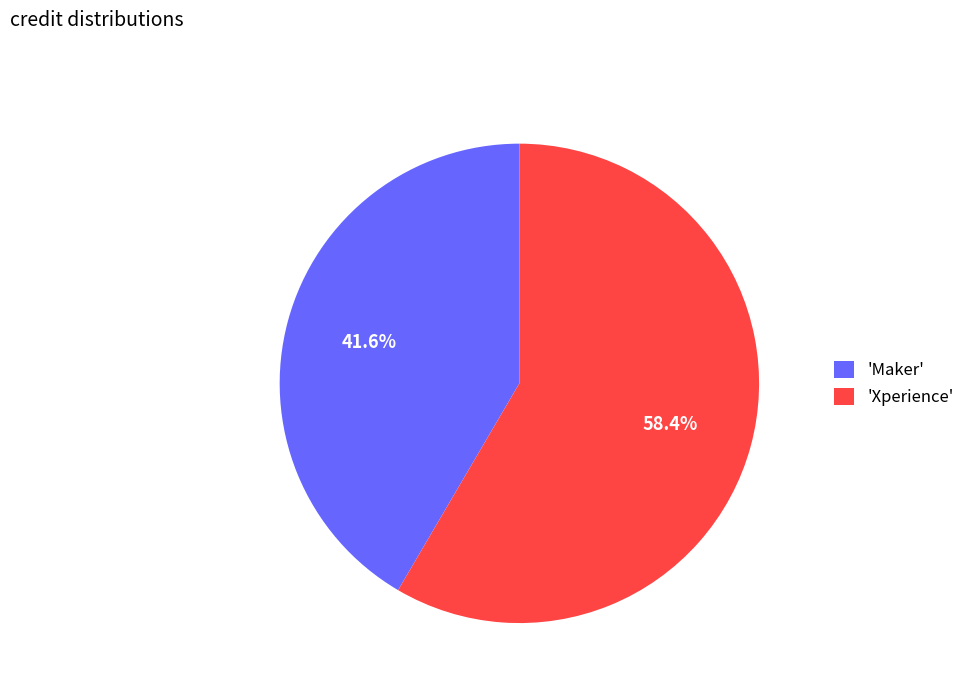

Approximately how many times larger is the value at 'Maker' compared to 'Xperience'?

0.7